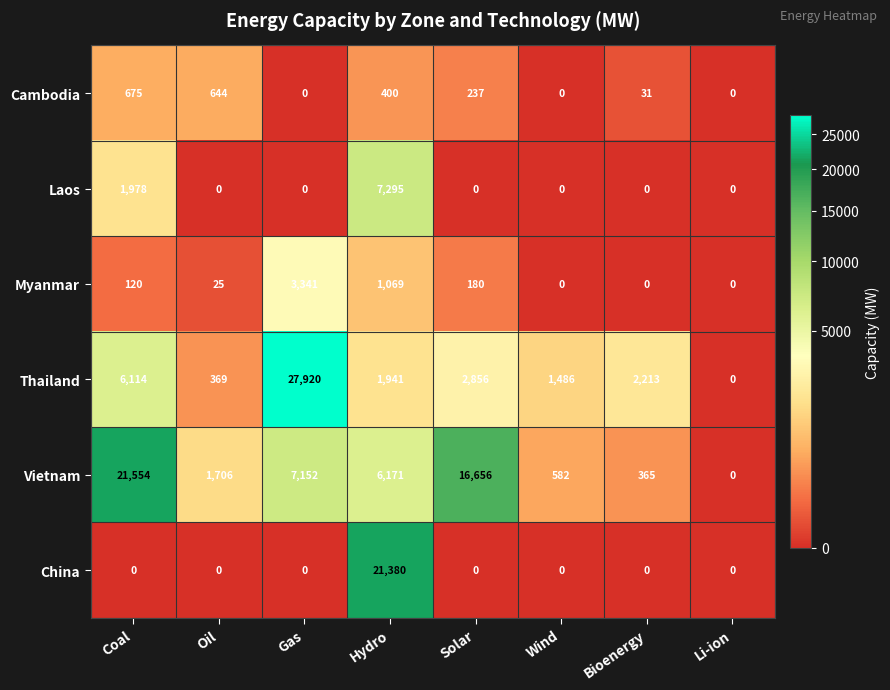

At which label does Vietnam first exceed 6171?

Coal